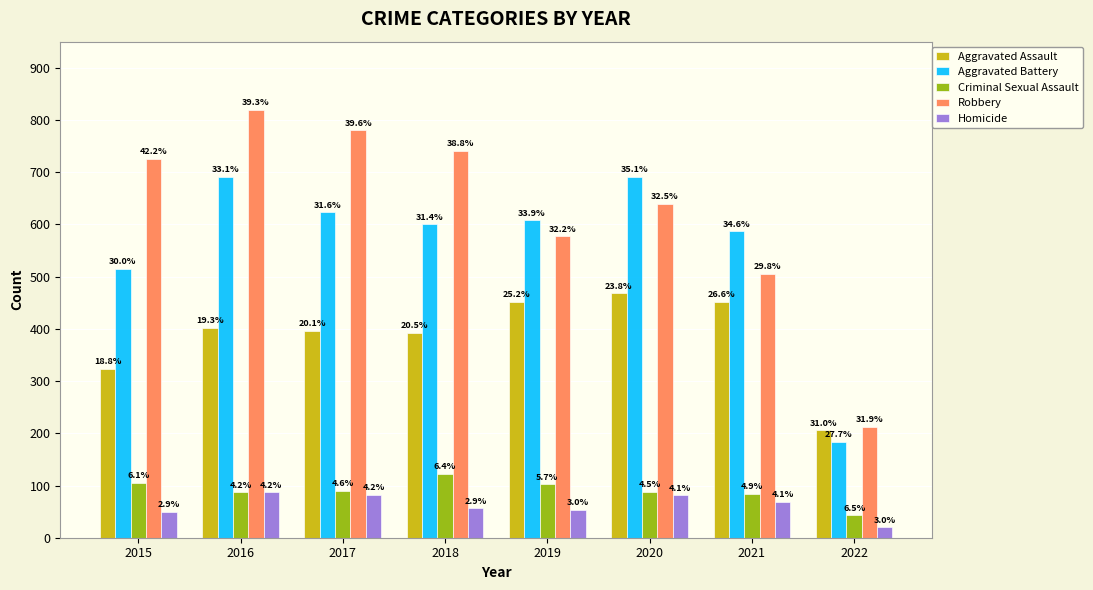

Which category has the highest value across all series?

2016